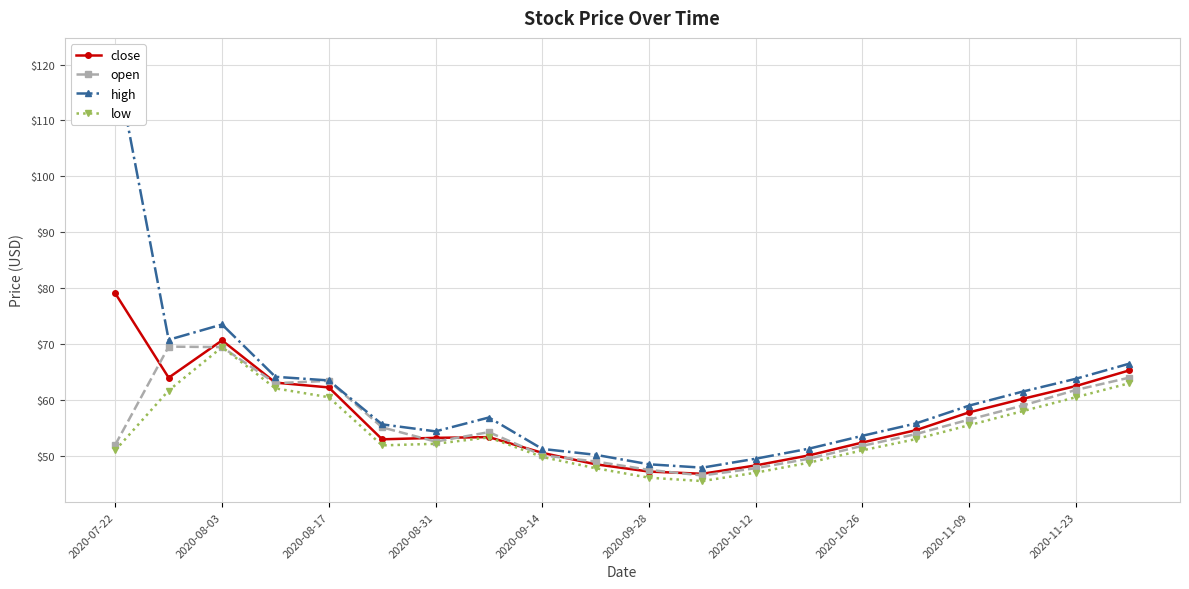

The value of close at 2020-10-12 is 75.3. True or false?

False